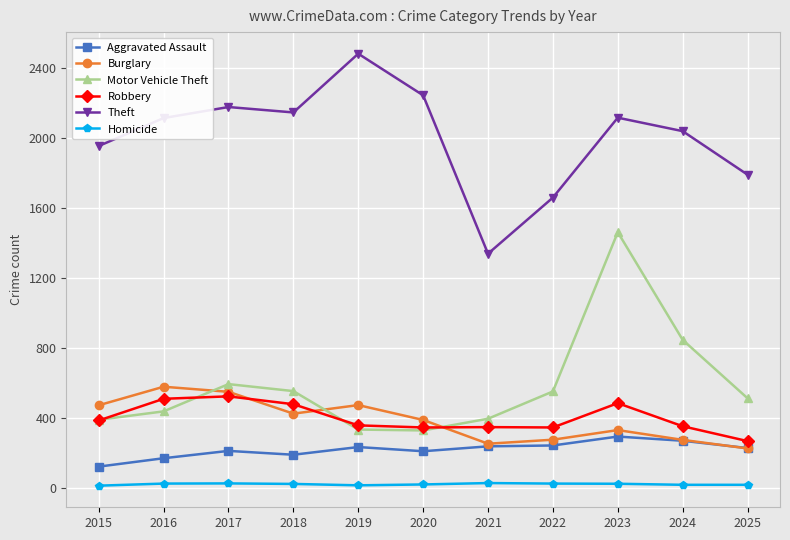

What is the value of the Robbery point at the 5th from the left?

356